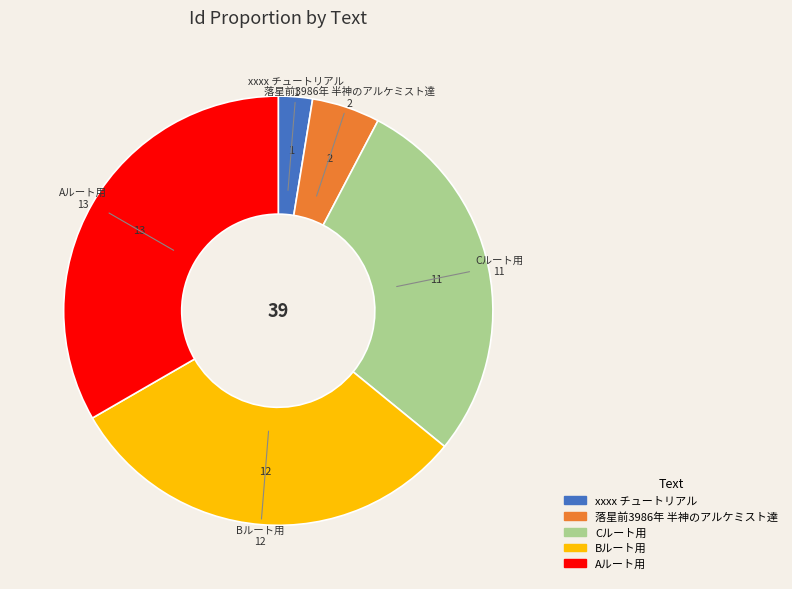

Combined, do Aルート用 and Bルート用 account for over 50%?

Yes